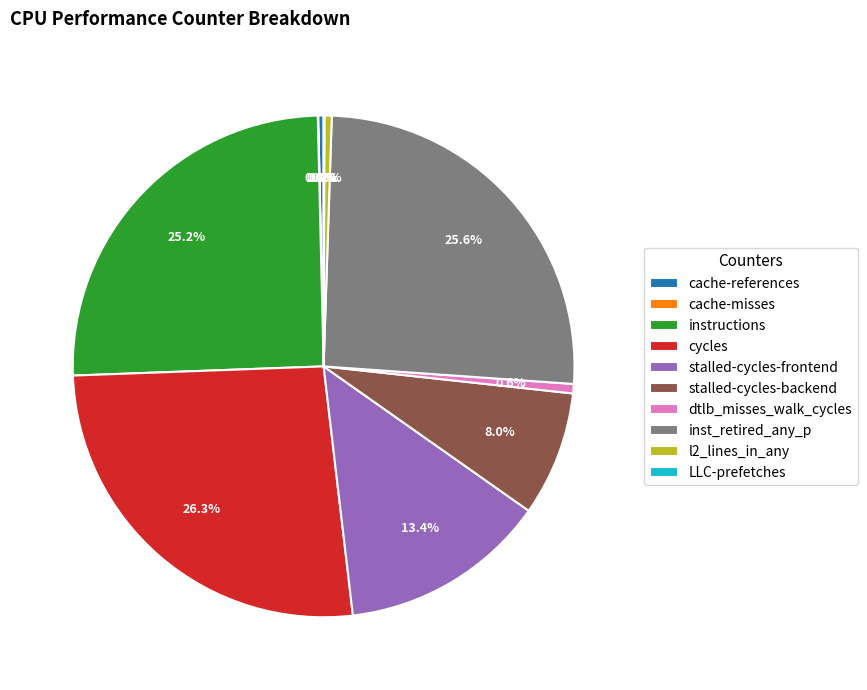

The dtlb_misses_walk_cycles slice represents 11% of the pie. True or false?

False